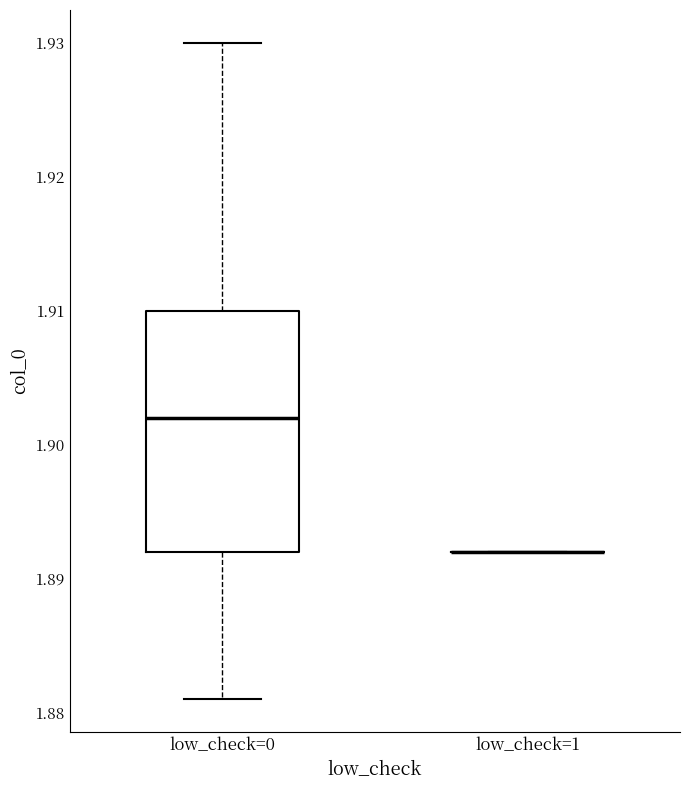

Which box is the tallest, from its lower edge to its upper edge?

low_check=0